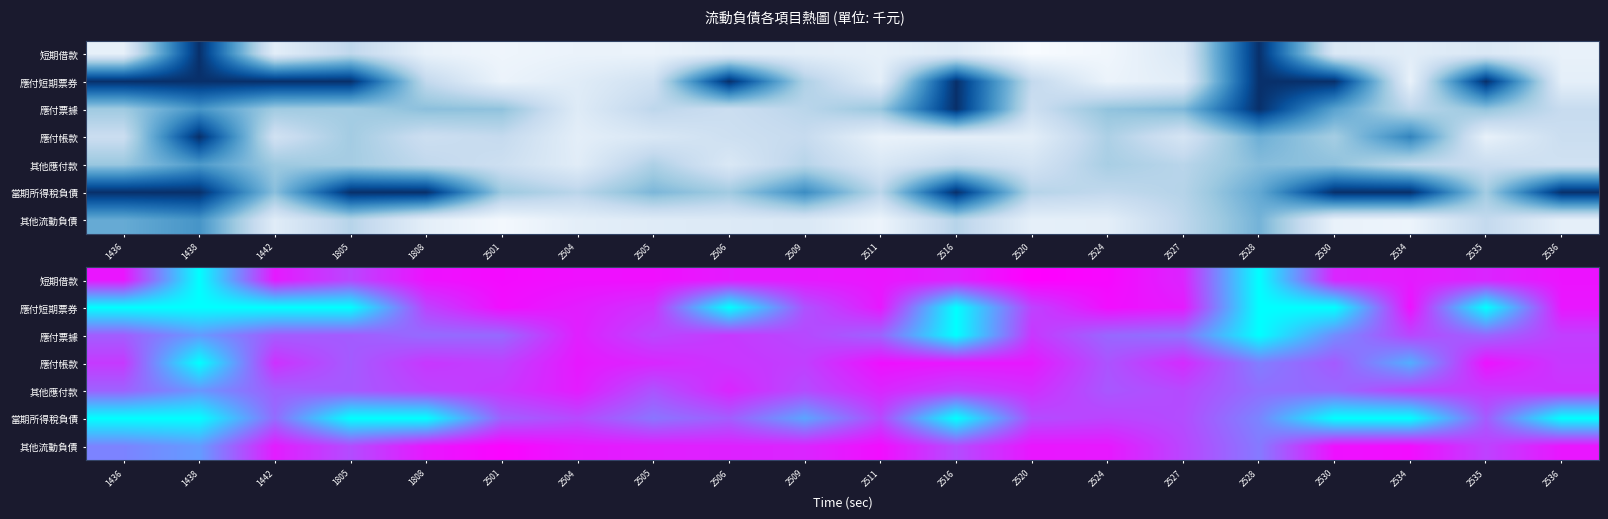

What is the average value of the 應付帳款 series?

11.8